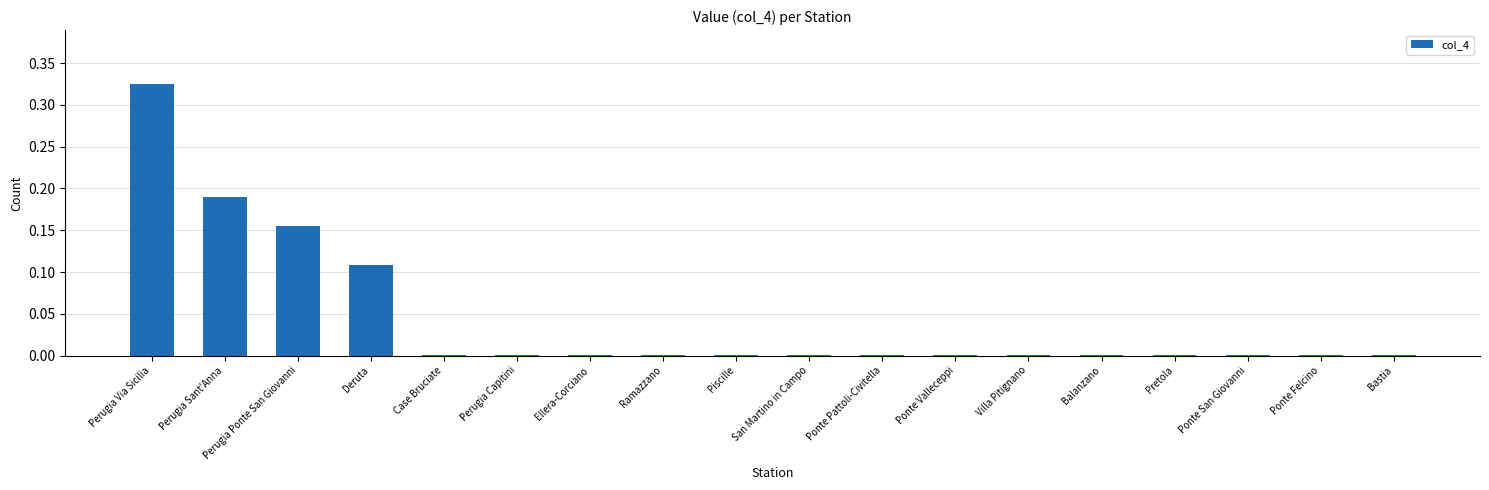

The value at Perugia Via Sicilia is 0.1. True or false?

False